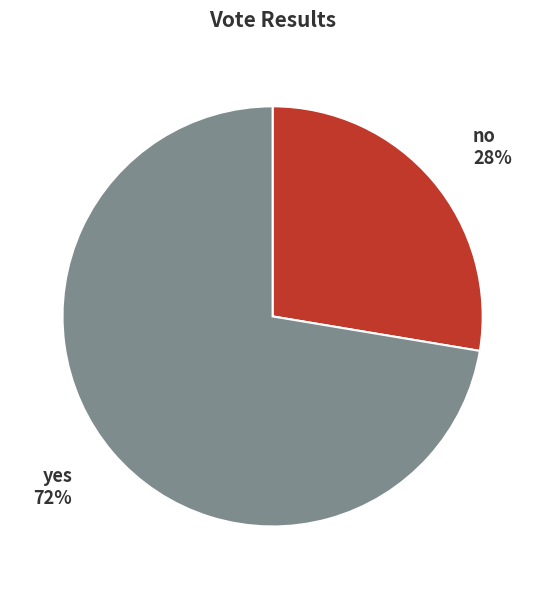

Rank the categories by value from lowest to highest.

no, yes